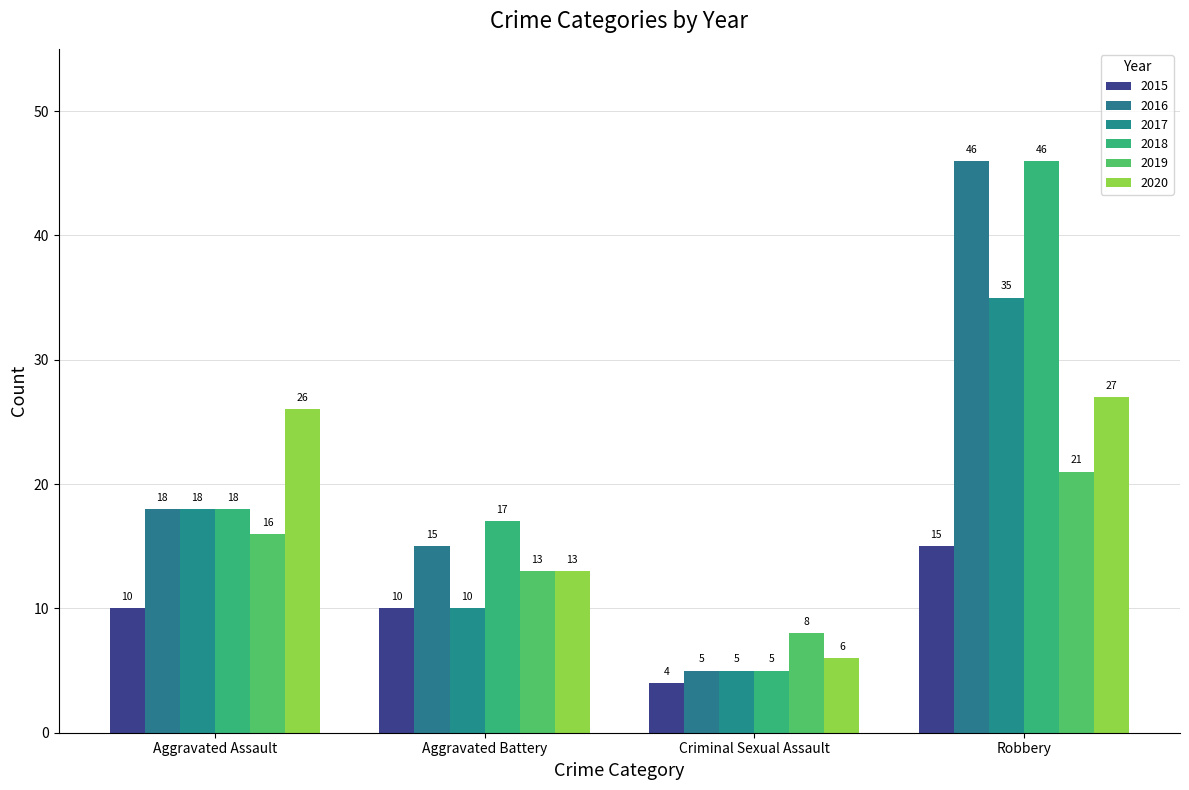

At which category is the sum across all series the highest?

Robbery